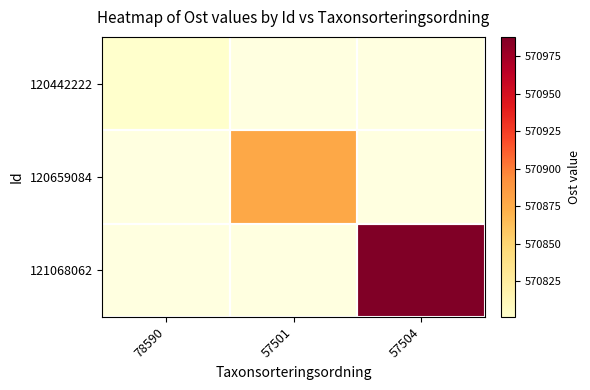

What is the approximate value of 121068062 at 57504?

570988.0